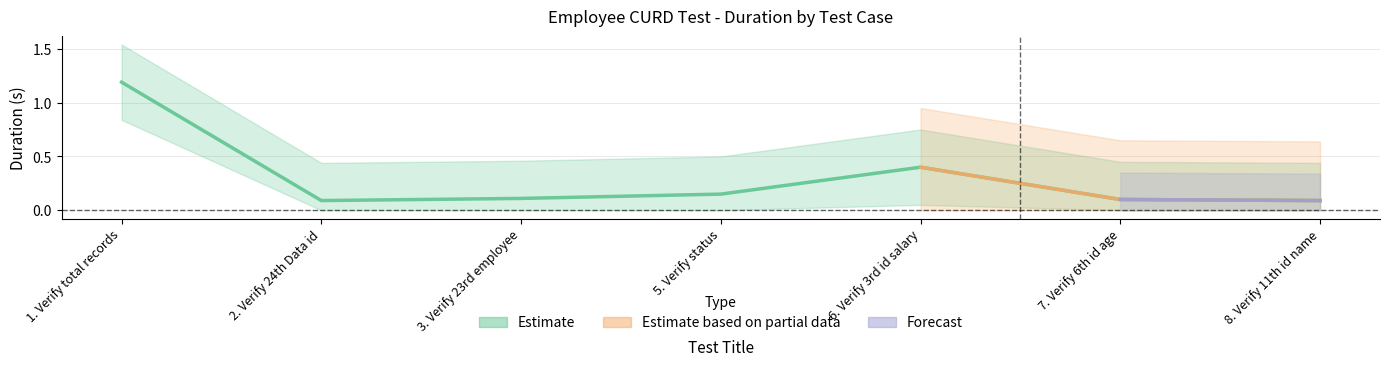

Reading left to right, transcribe all the data shown in this chart.

1.2	0.1	0.1	0.1	0.4	0.1	0.1